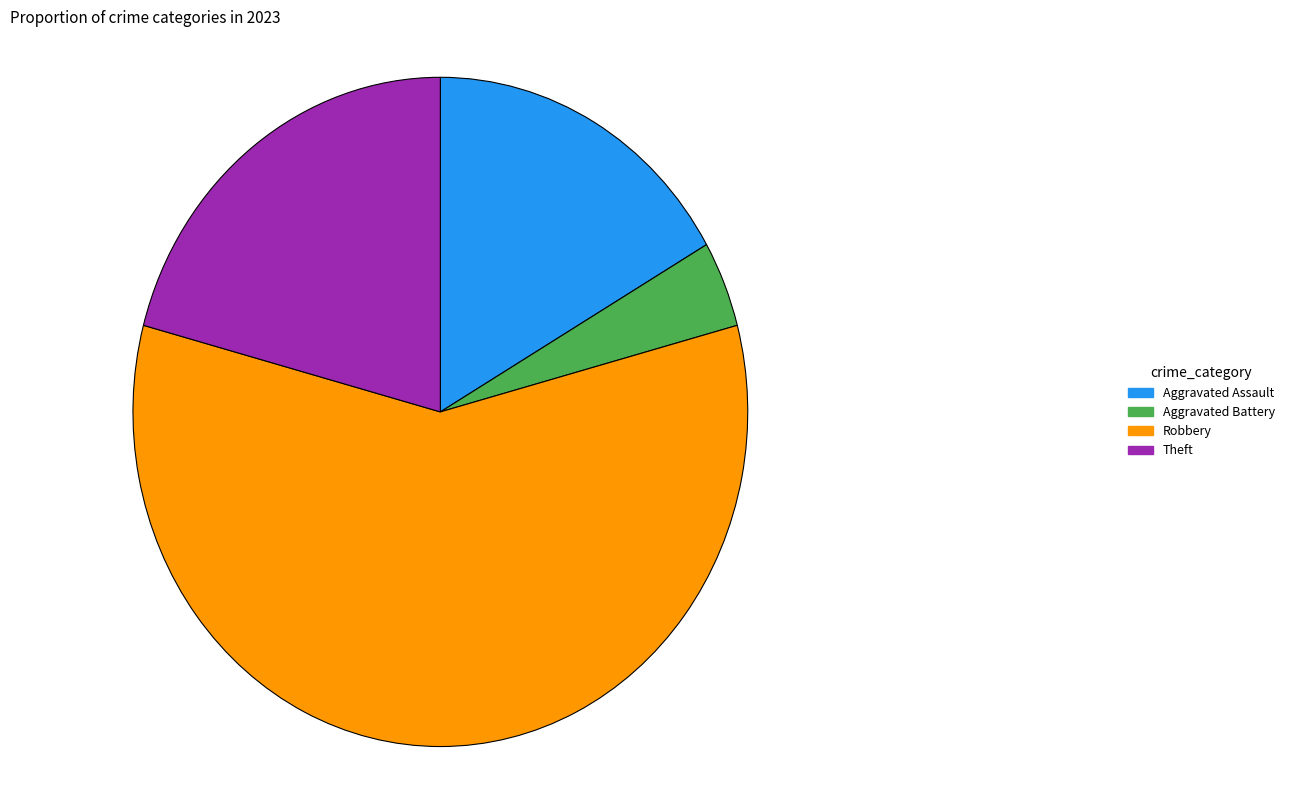

The Robbery slice represents 58% of the pie. True or false?

True